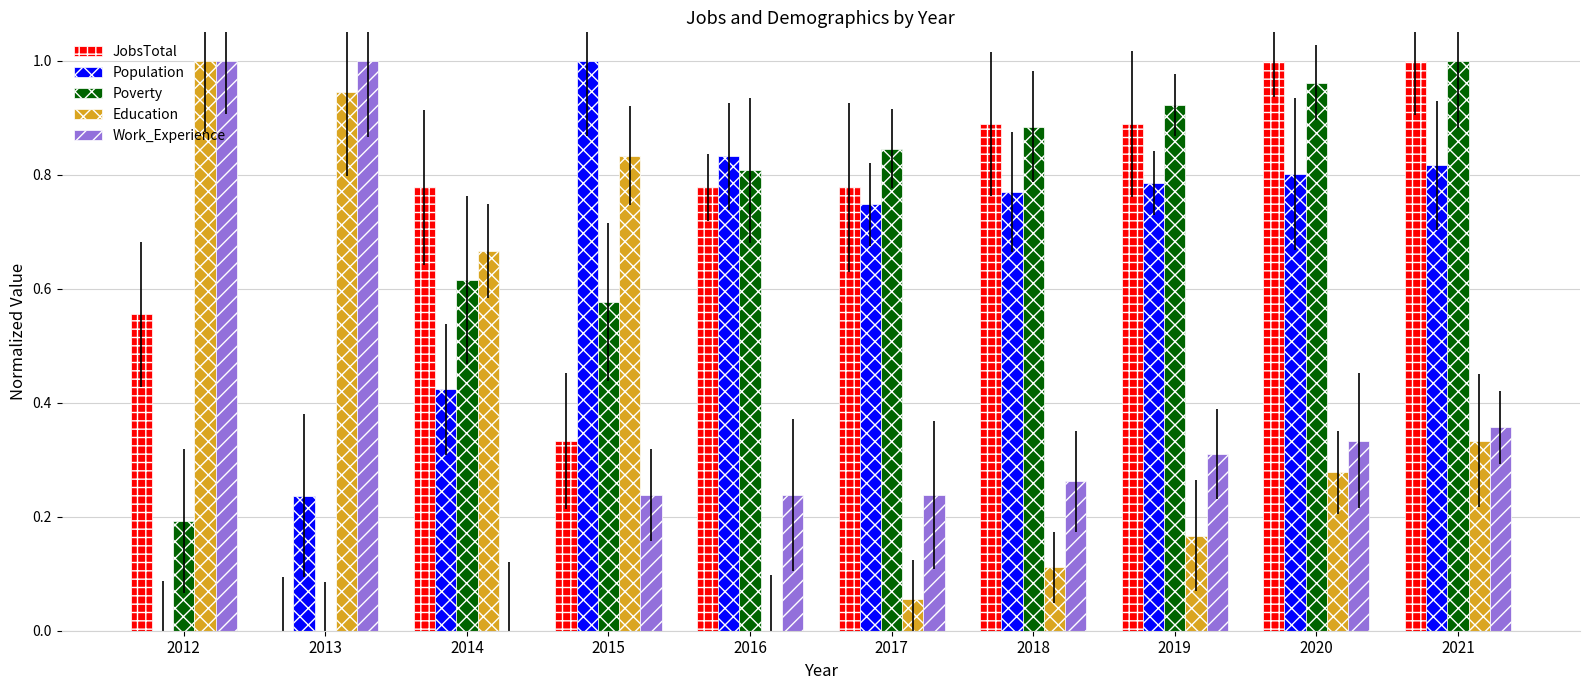

Is the value of Education at 2019 greater than the value of Poverty at 2012?

No